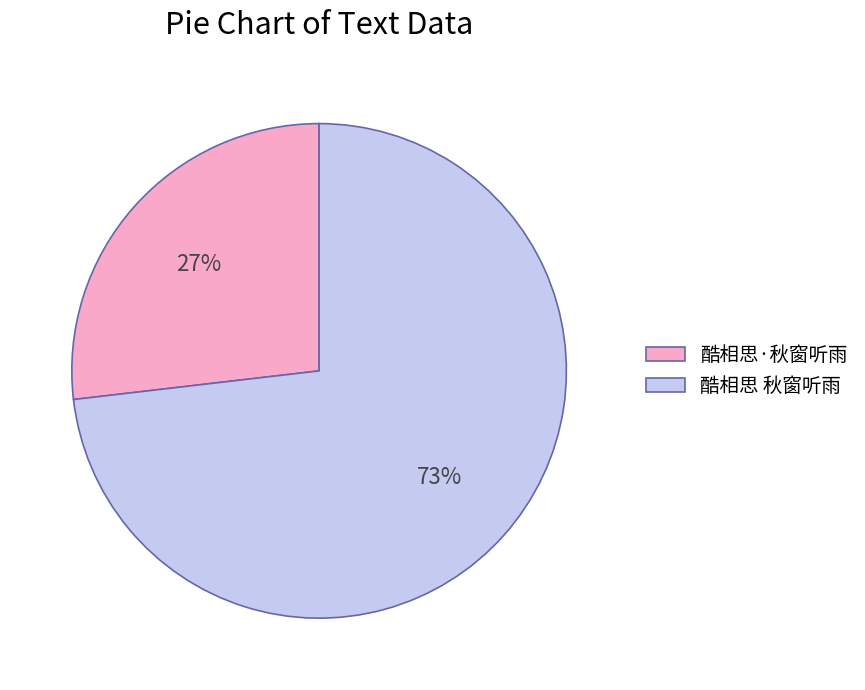

Rank the categories by value from lowest to highest.

酷相思·秋窗听雨, 酷相思 秋窗听雨